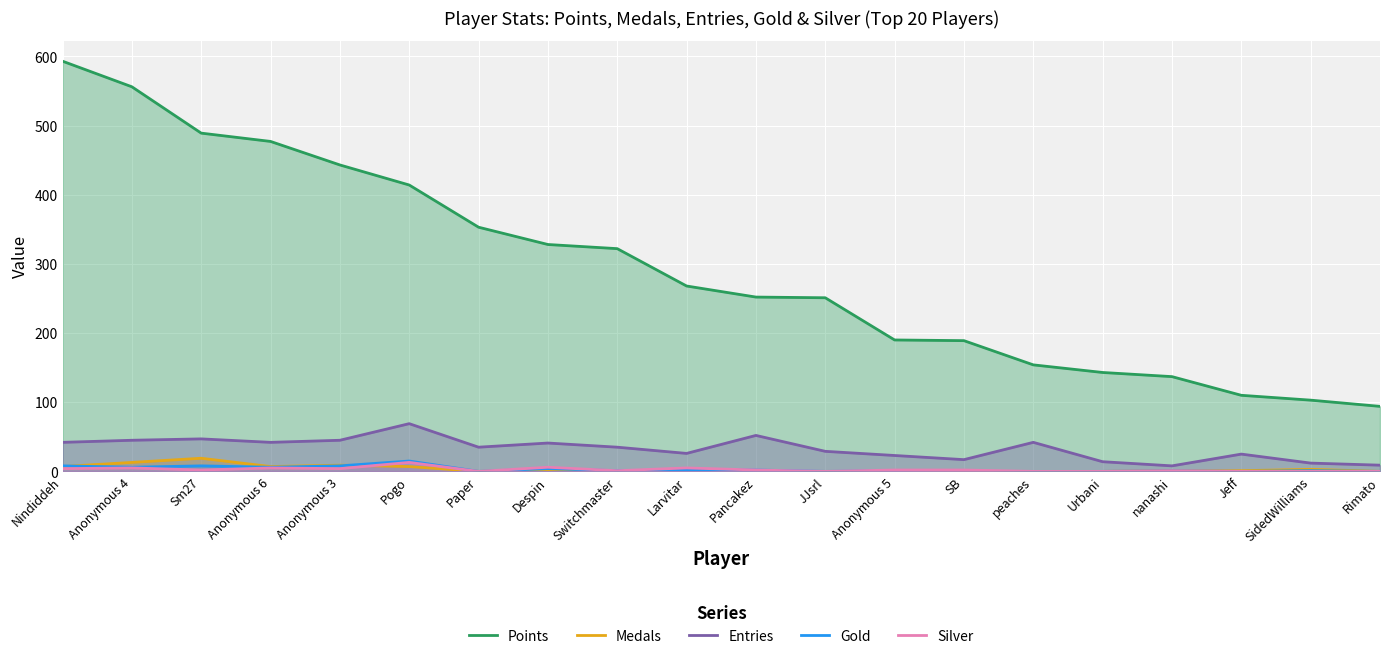

True or false: Medals has a value of 0 at Pancakez.

True